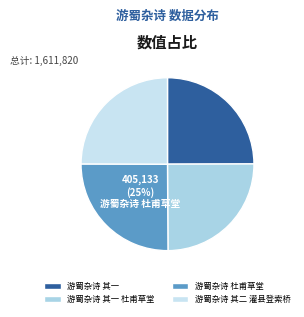

The 游蜀杂诗 其一 杜甫草堂 slice represents 35% of the pie. True or false?

False